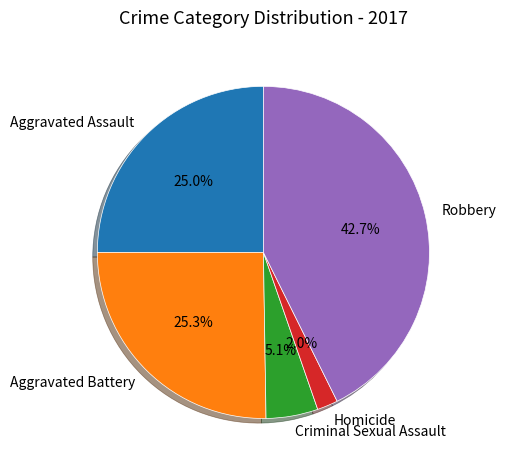

Which slice is the largest?

Robbery